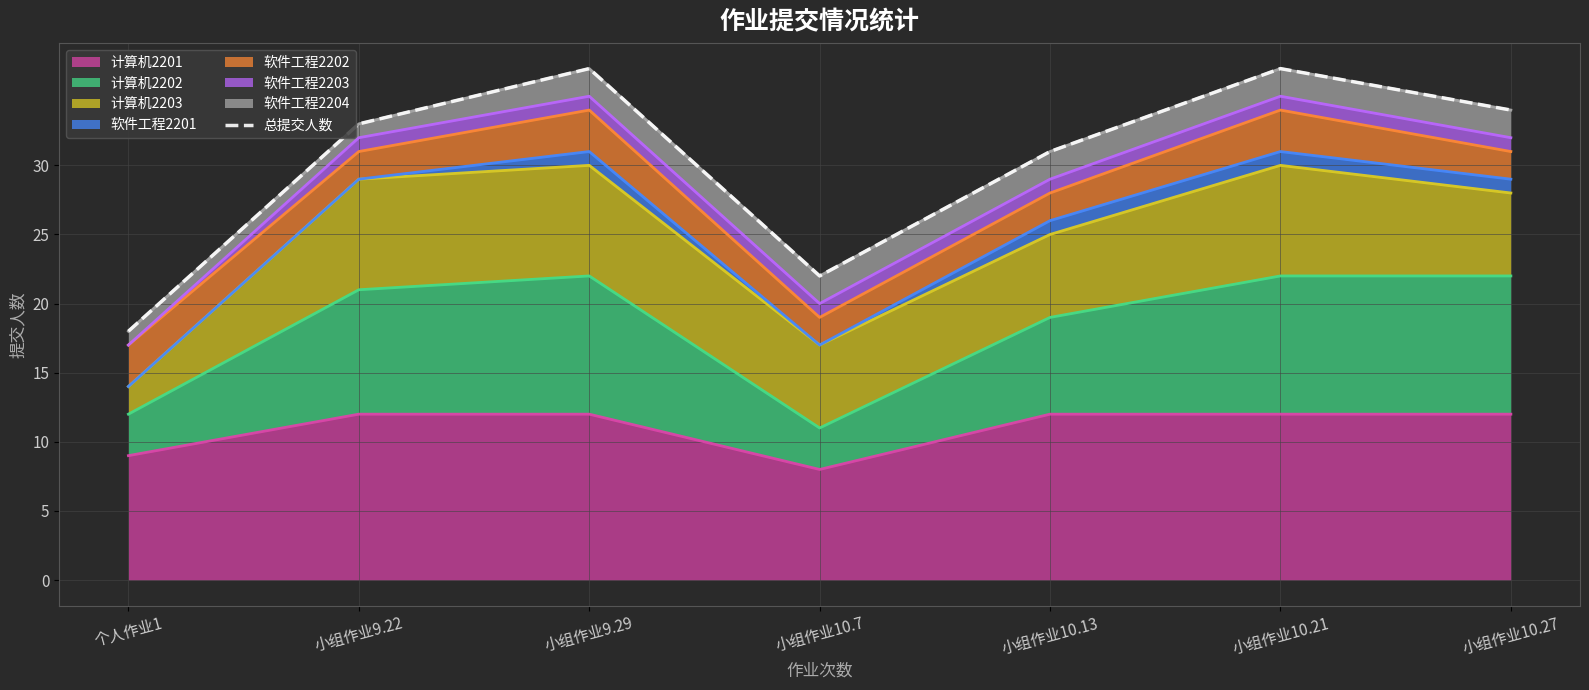

The value at 小组作业9.29 is 50. True or false?

False